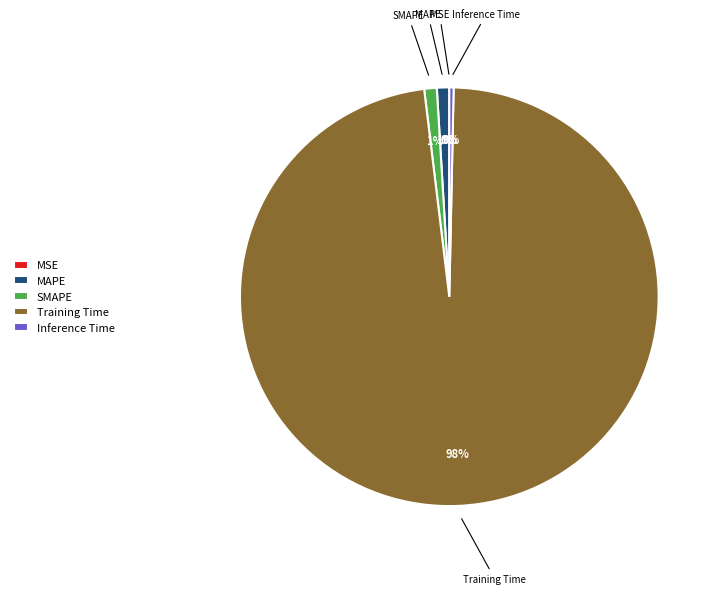

To the nearest percent, what is the difference between the largest and smallest slice percentages?

98%